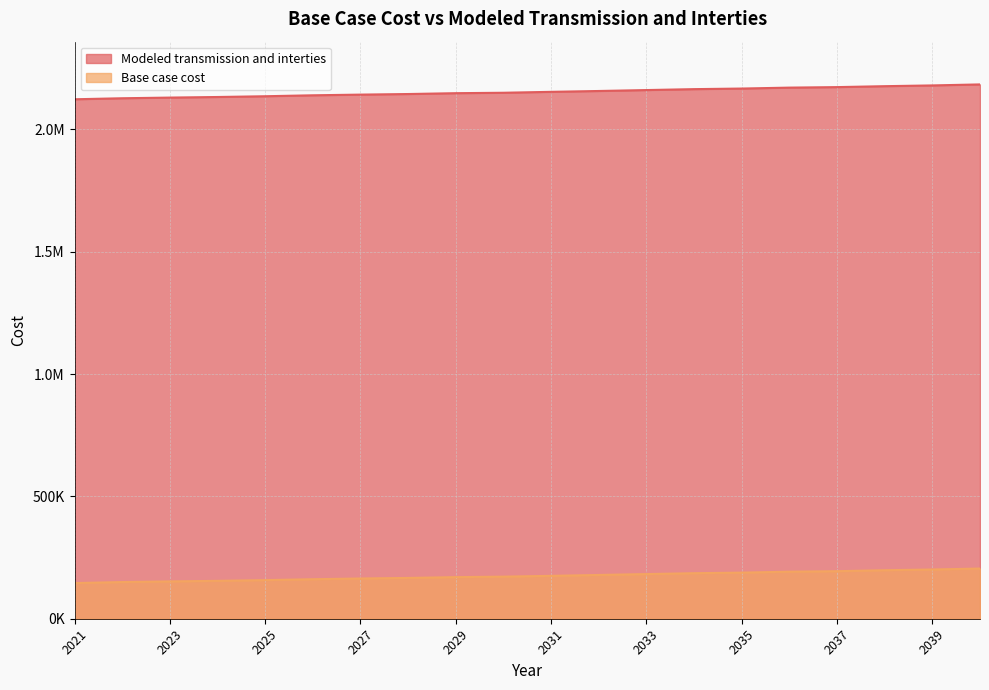

At how many categories does at least one series exceed 893098?

20